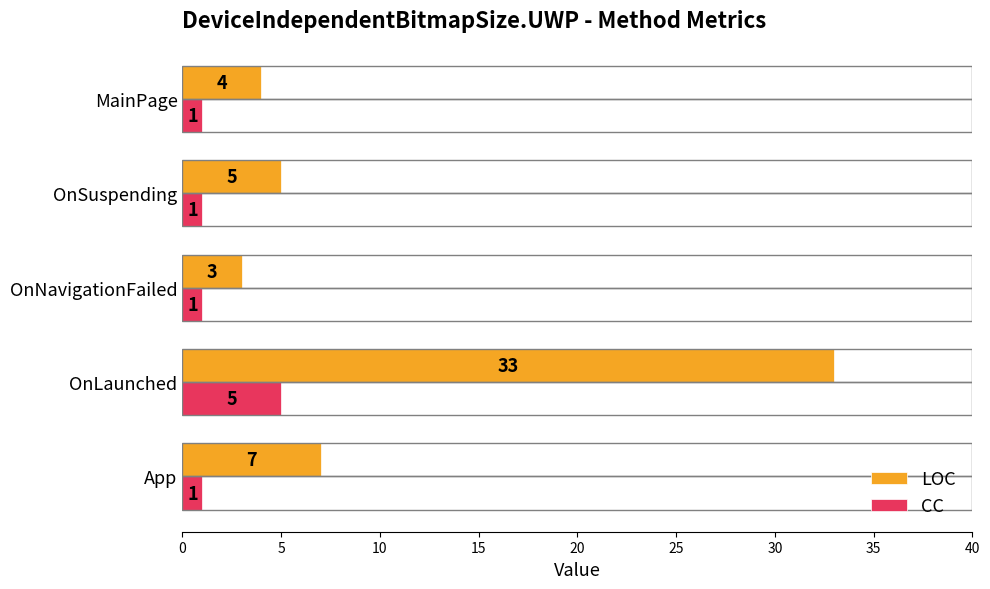

Which series has the largest range (max minus min)?

LOC